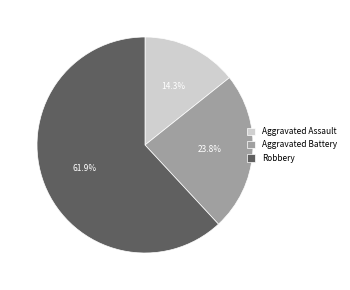

Which category has the smallest portion of the pie?

Aggravated Assault